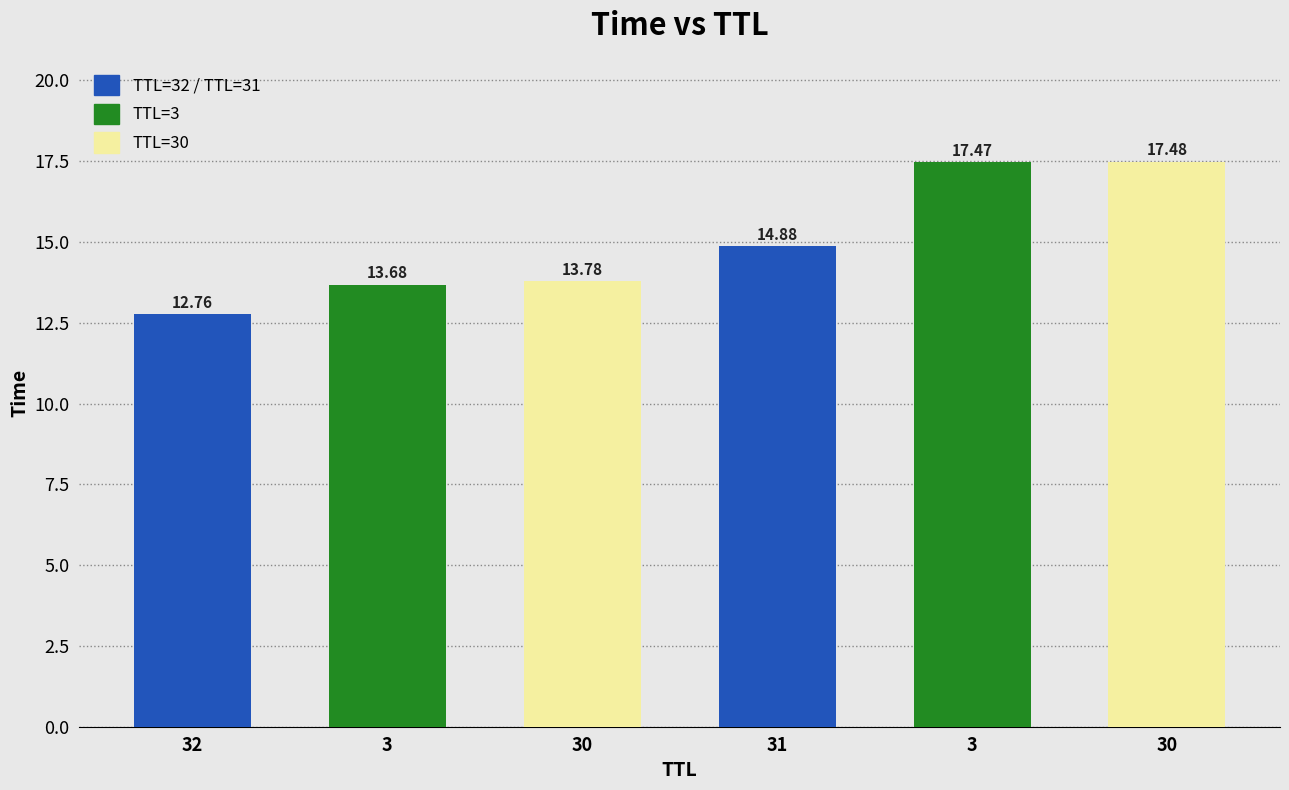

Where is the data nearest to the value 15?

31